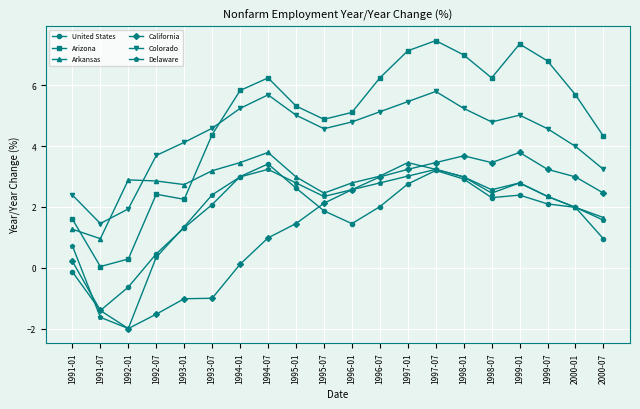

What is the smallest value displayed?

-2.0